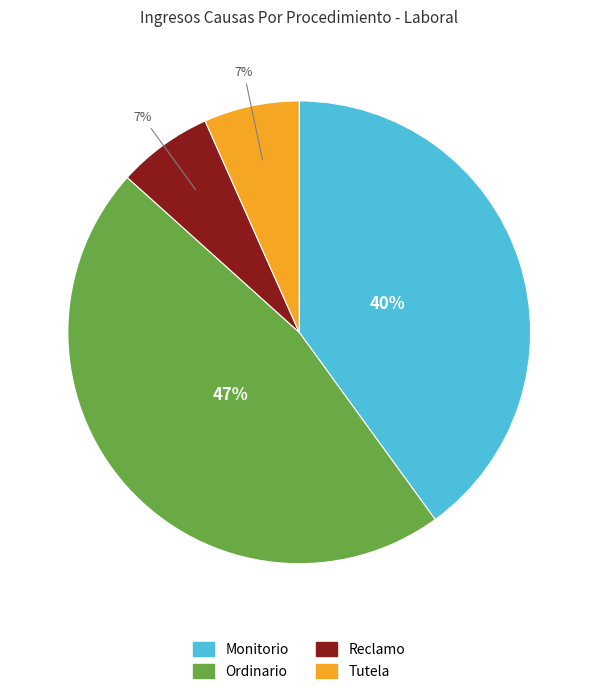

What is the ratio of the value at Ordinario to the value at Monitorio?

1.2